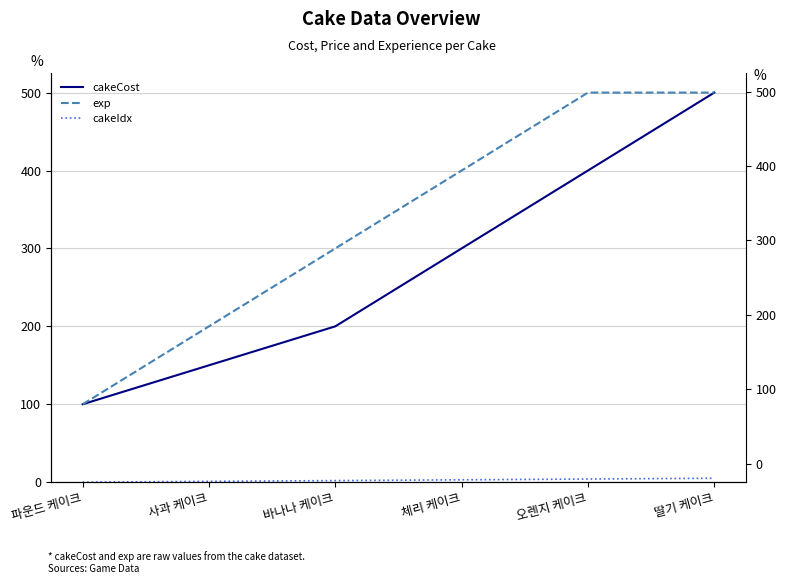

What is the label of the 2nd point from the left?

사과 케이크